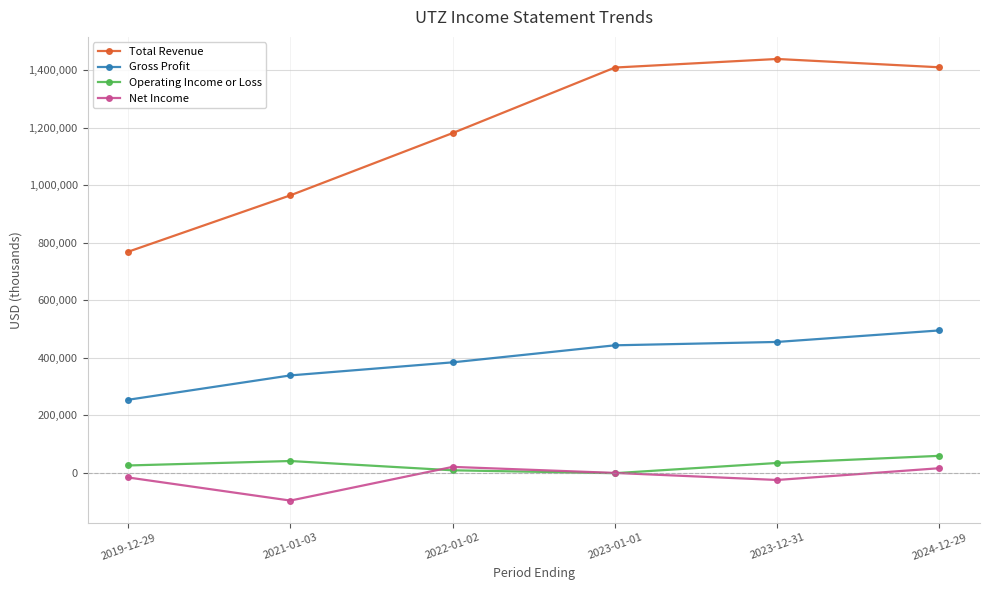

What value does the Operating Income or Loss series have at 2024-12-29?

59000